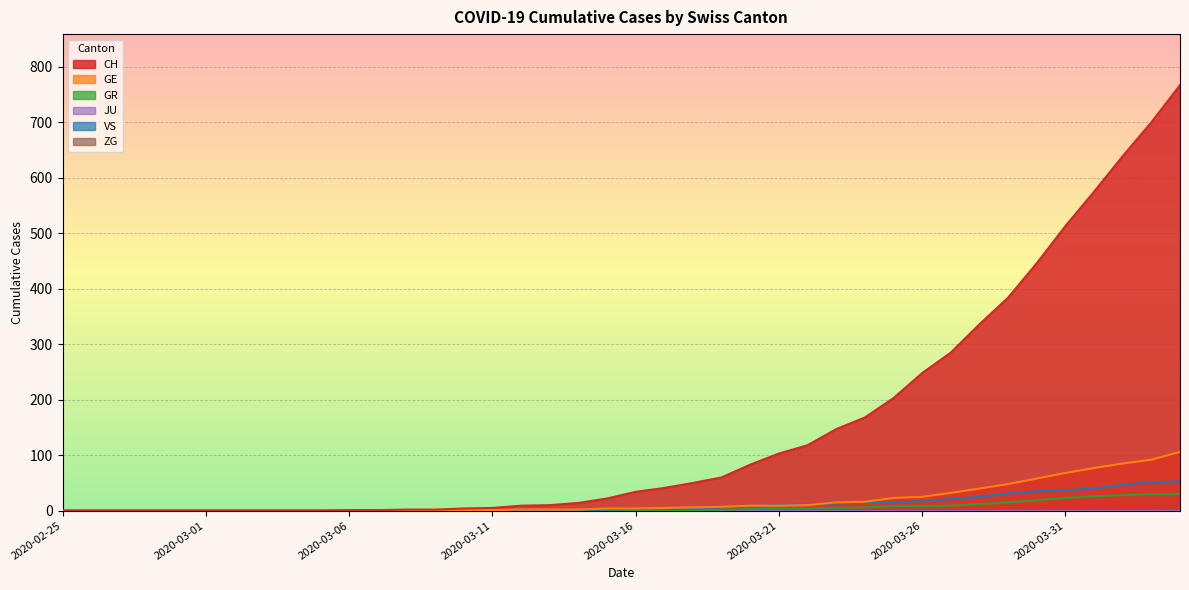

Which series has the largest range (max minus min)?

CH